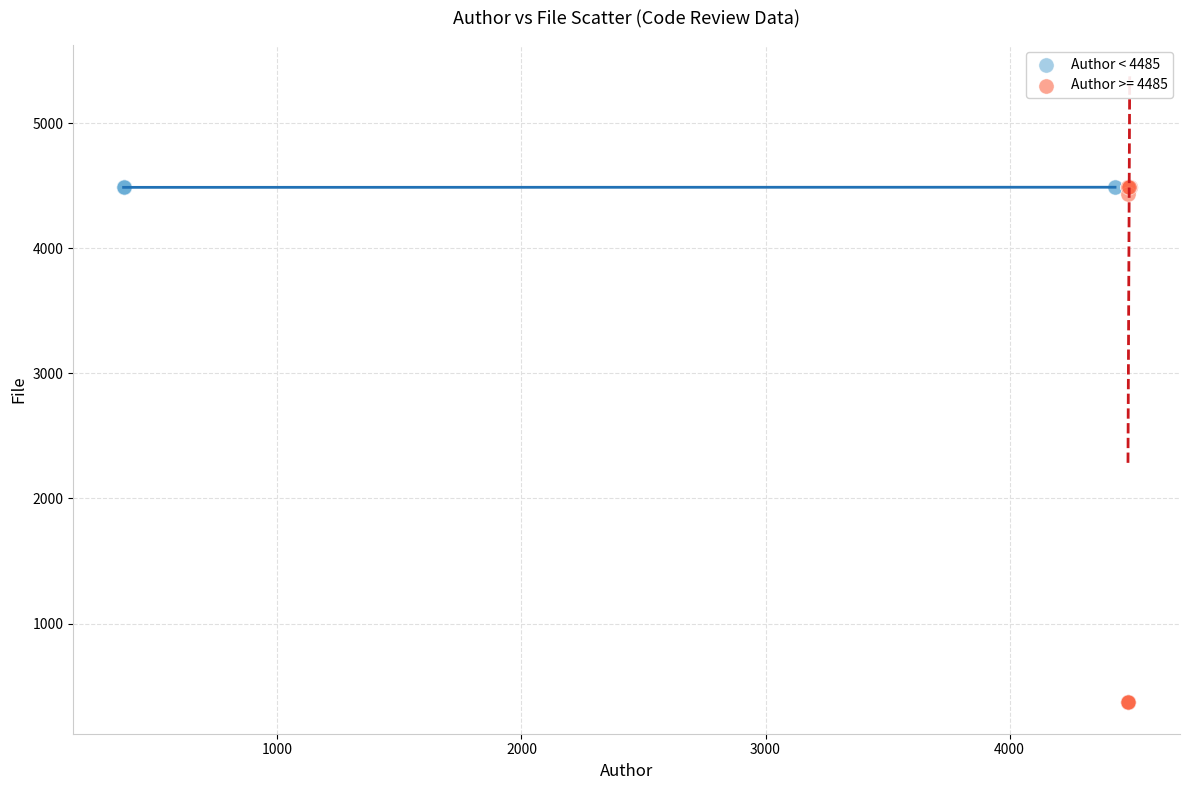

Which series contains the lowest Y value?

Author >= 4485